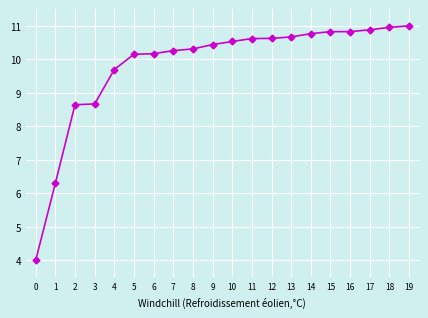

Does the chart display data point markers on the line(s)?

Yes